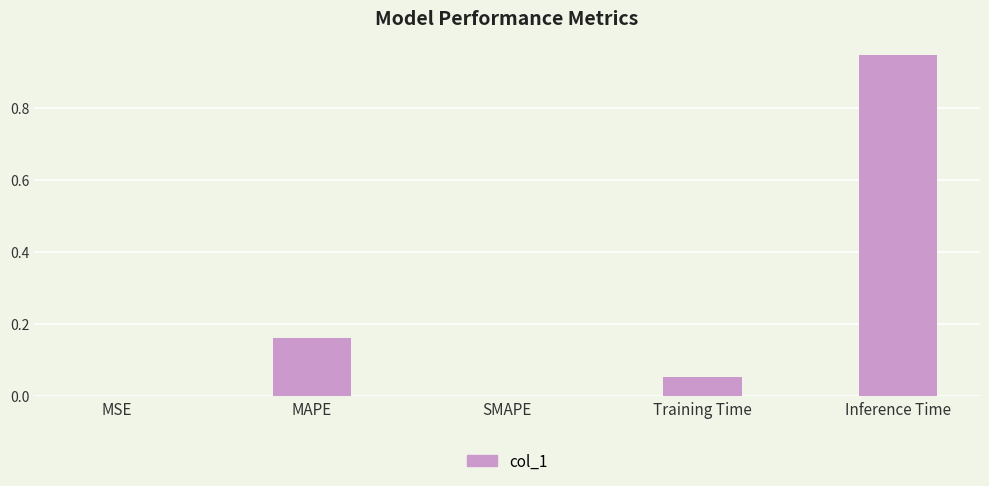

True or false: the data shows 0.6 at SMAPE.

False